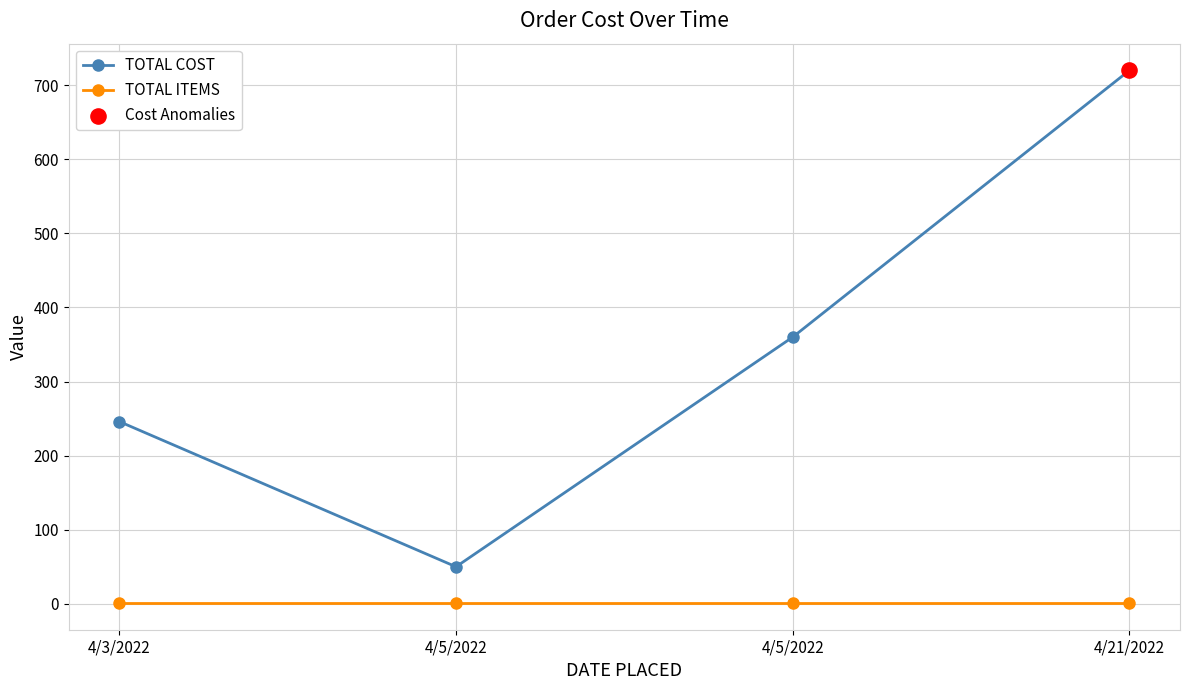

How many data points in TOTAL COST are less than 360?

2